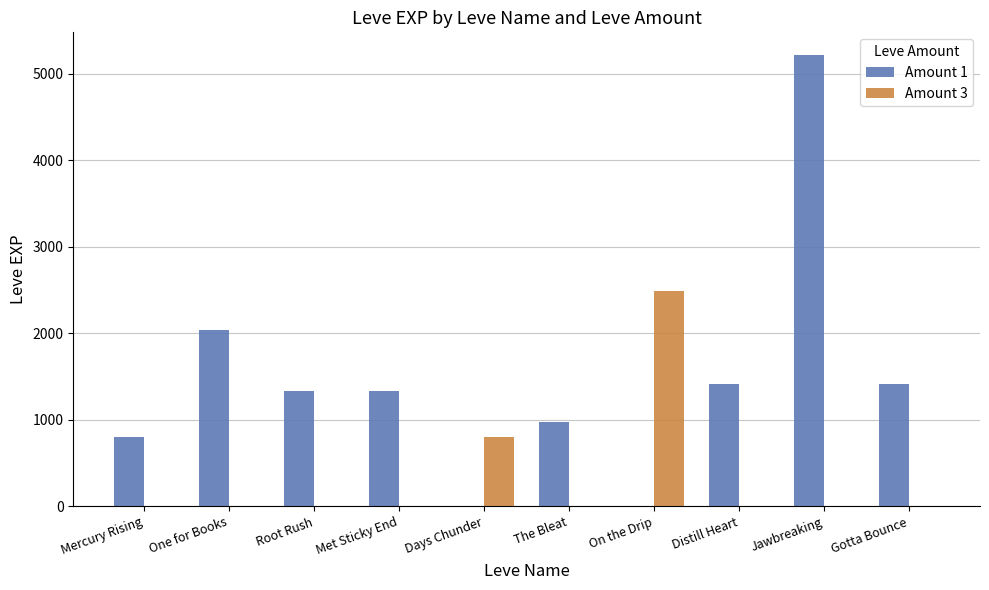

Which series has the largest total across all categories?

Amount 1